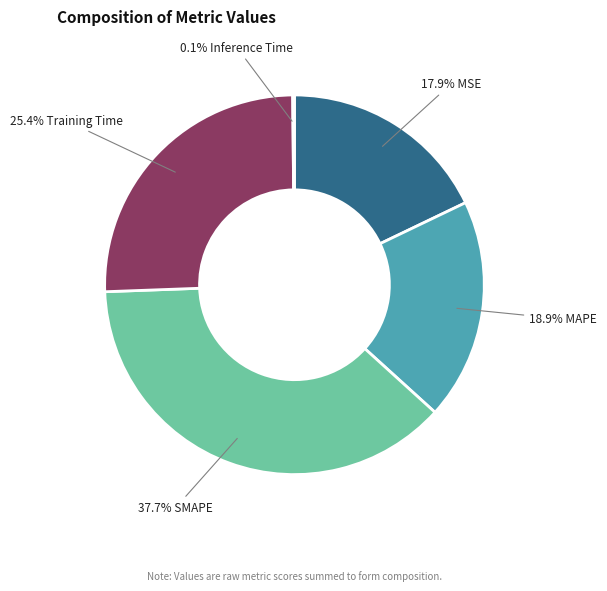

Is there a majority slice in this chart?

No